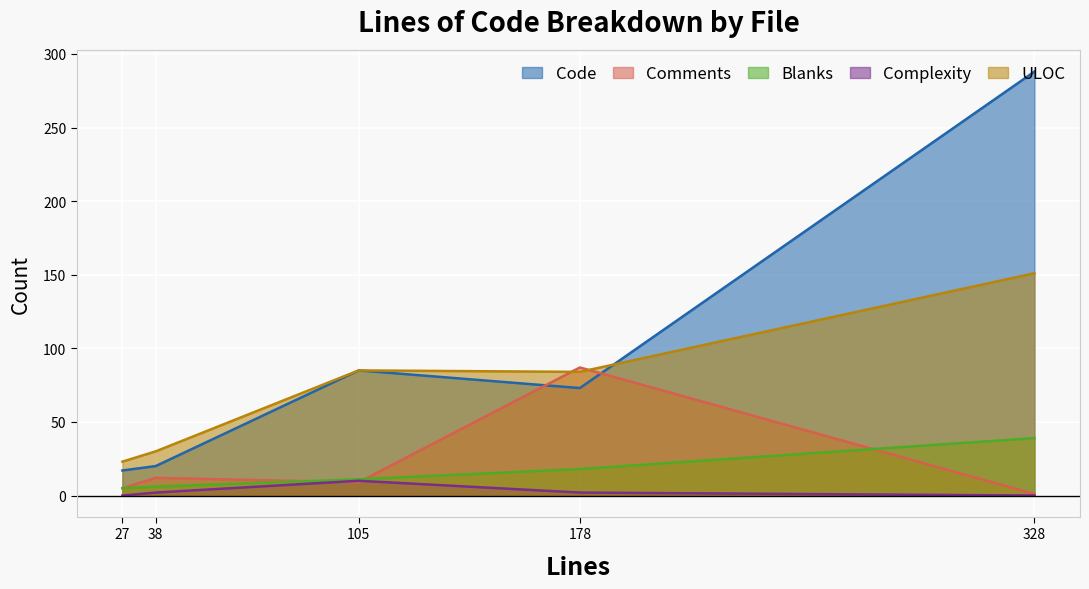

How many data points in Comments are less than 9?

2